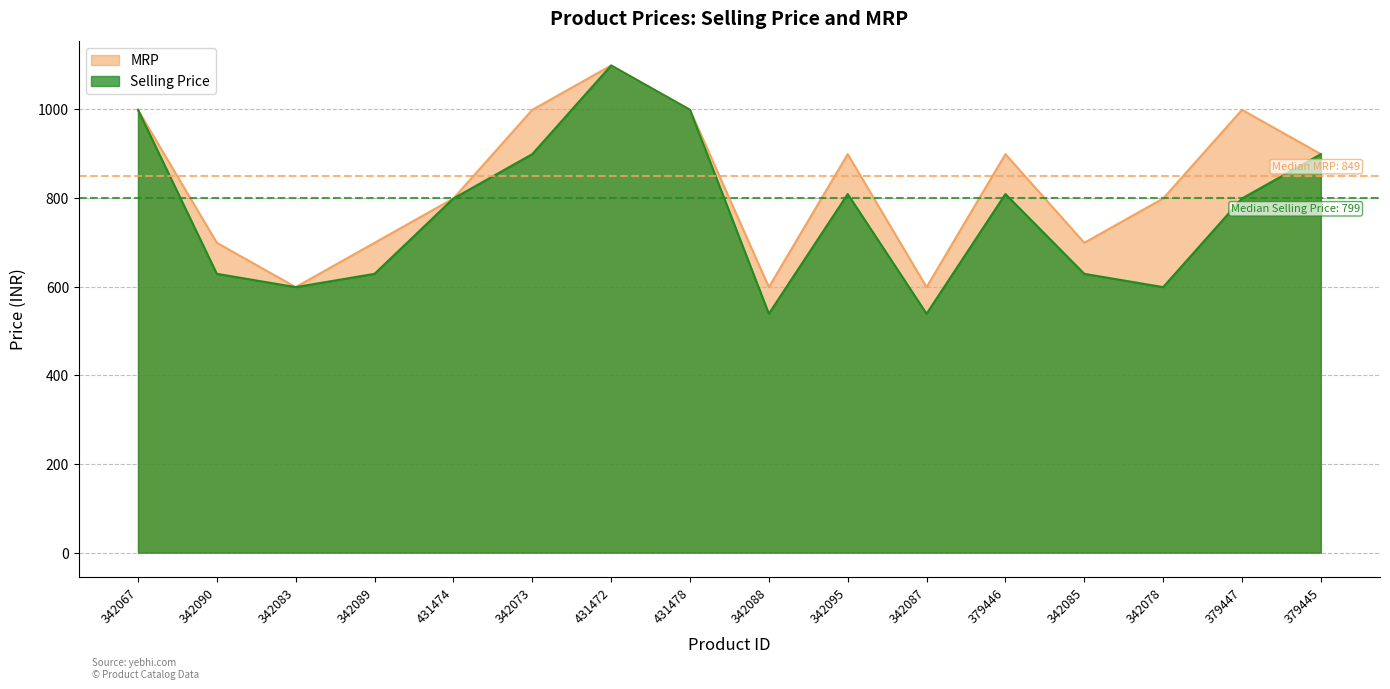

Rank the series by their average value, from lowest to highest.

Selling Price, MRP